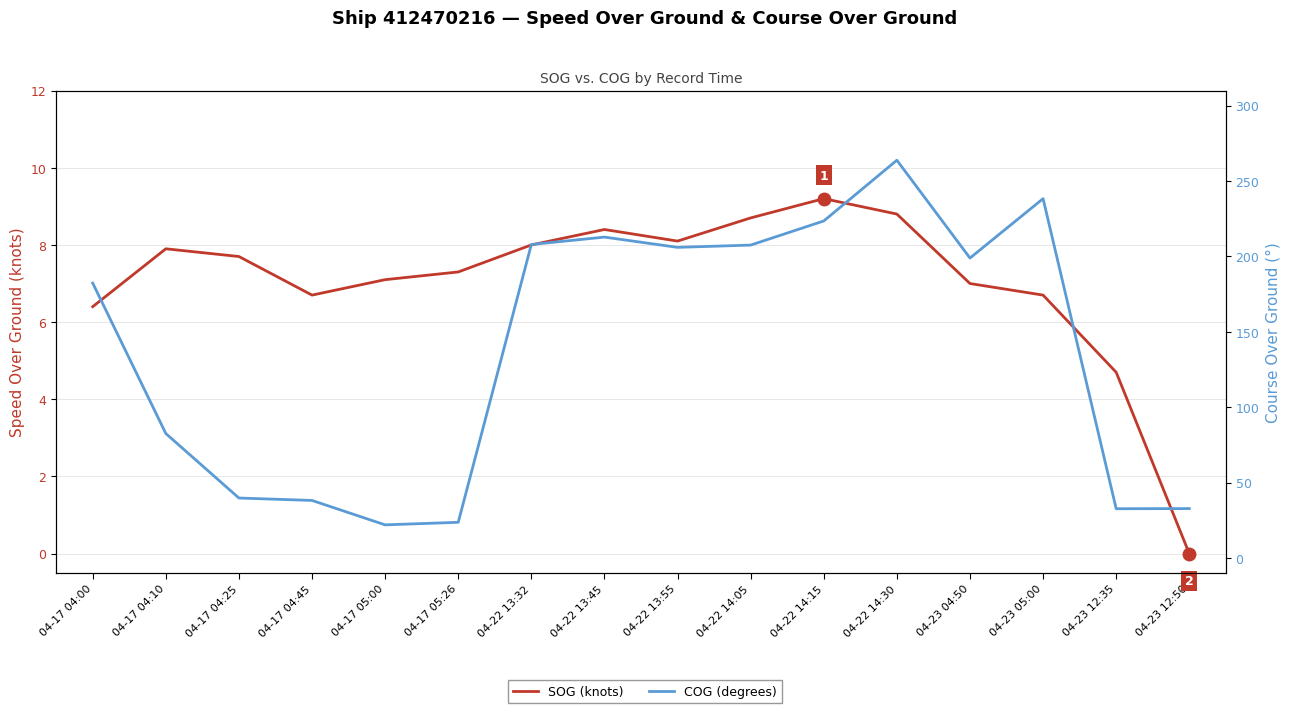

The SOG (knots) series shows 12.3 at 04-17 05:00. True or false?

False